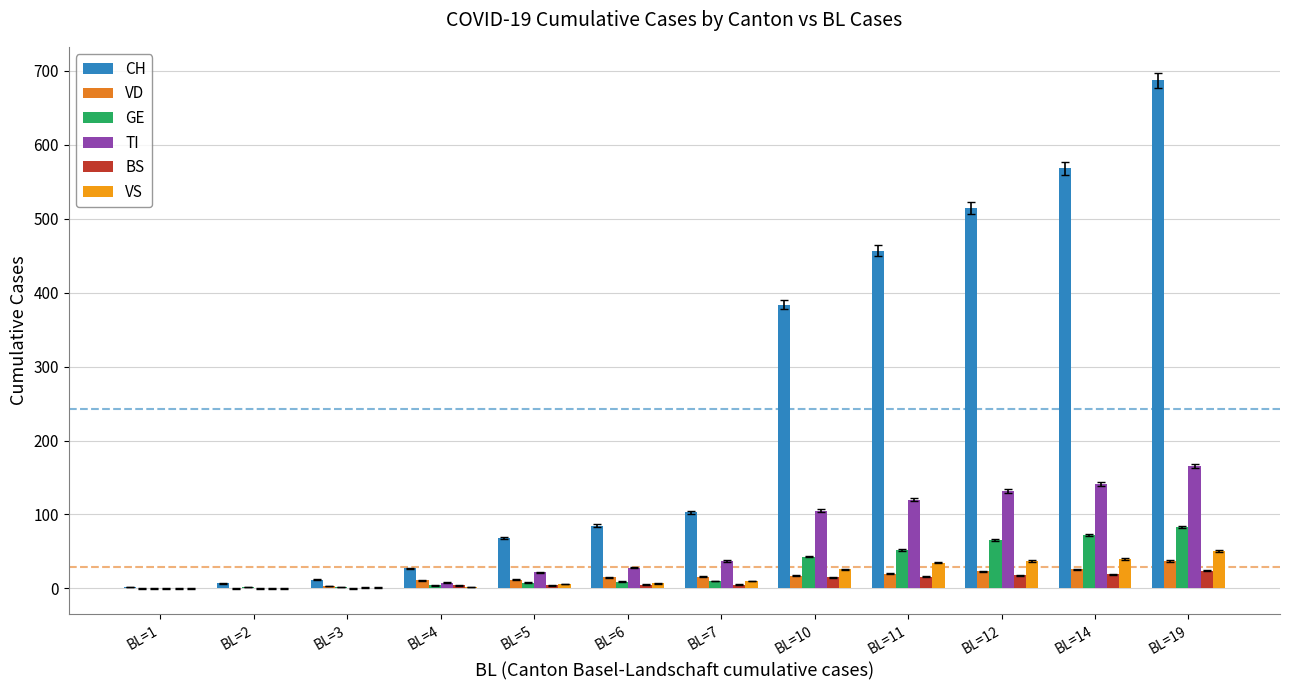

At which label does CH reach its peak?

BL=19